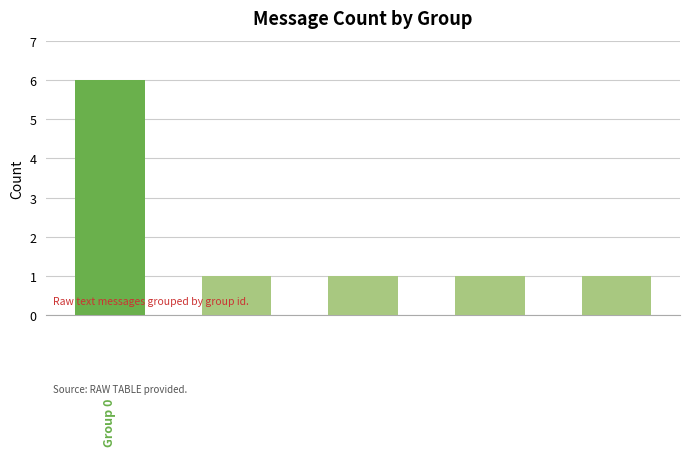

What is the value of the 5th bar from the left?

1